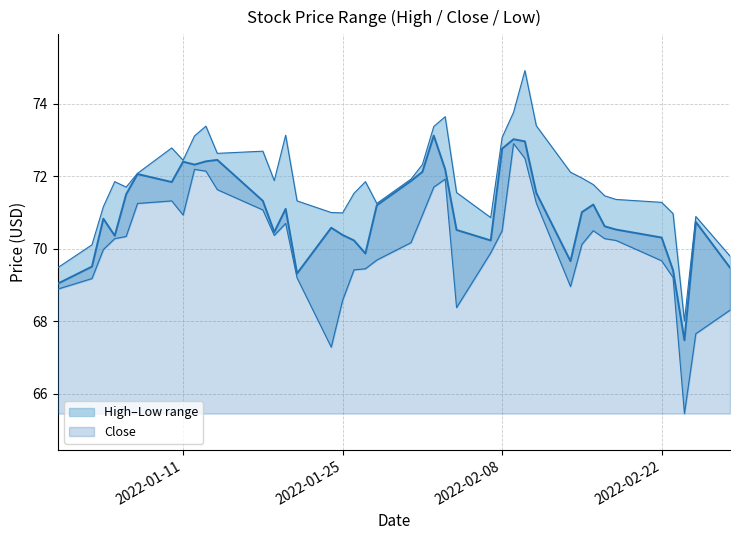

What is the difference between the maximum and minimum values in the High series?

6.9